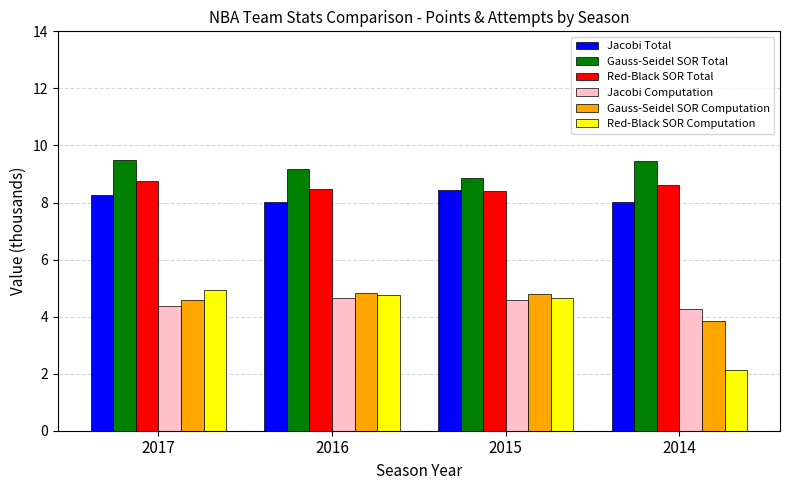

What is the minimum value shown in the chart?

2.1